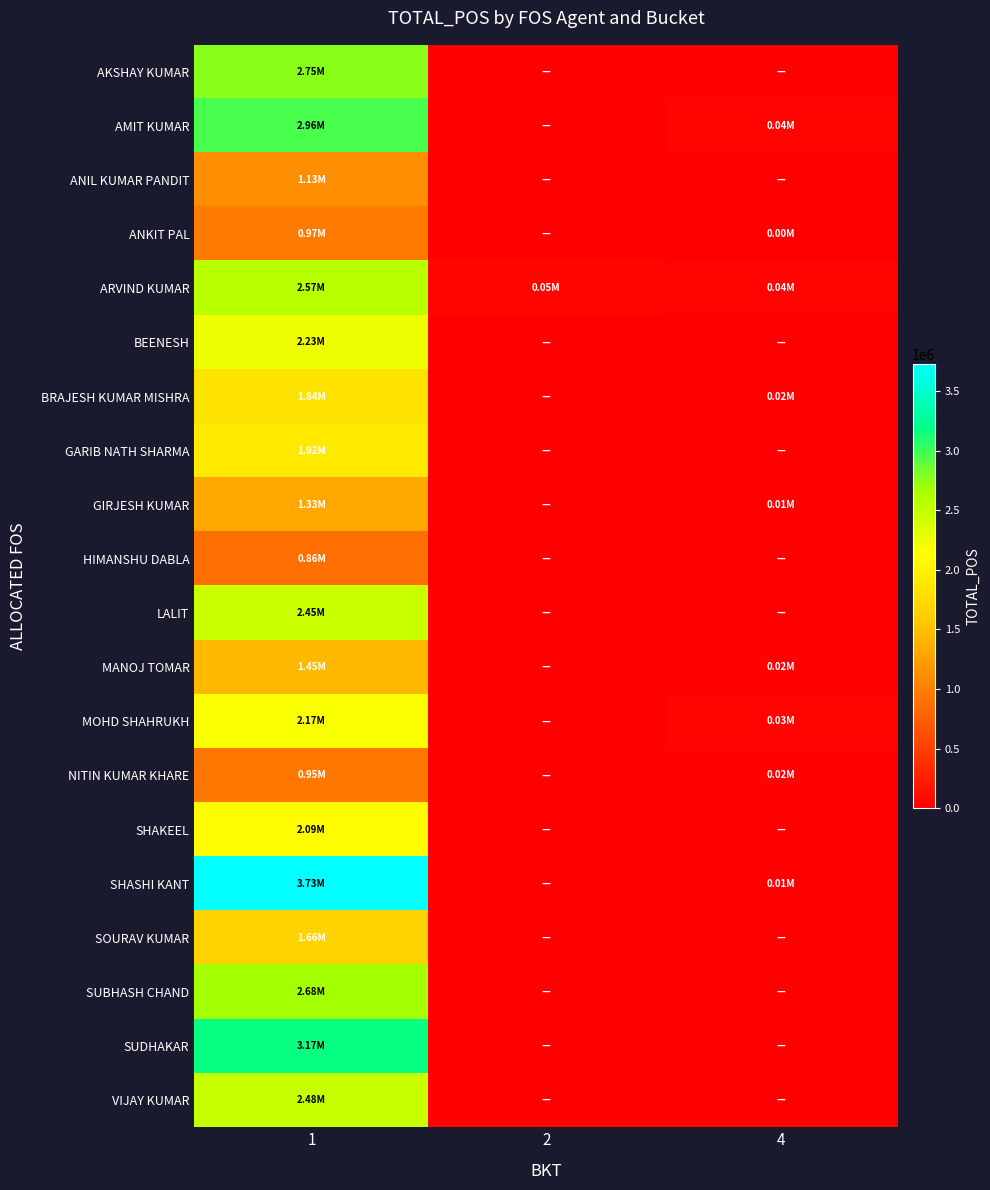

Between 2 and 1, which is larger?

1